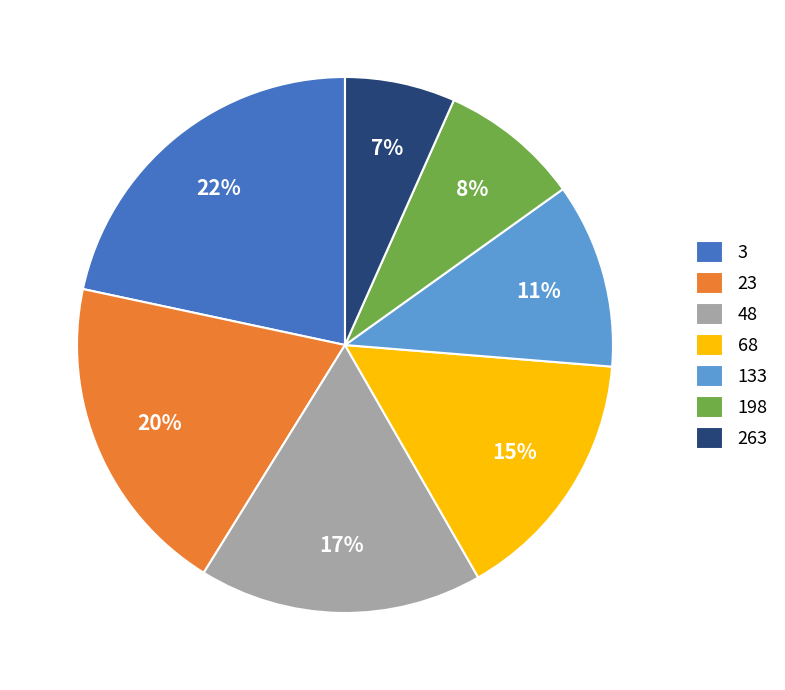

Which category has the biggest portion of the pie?

3